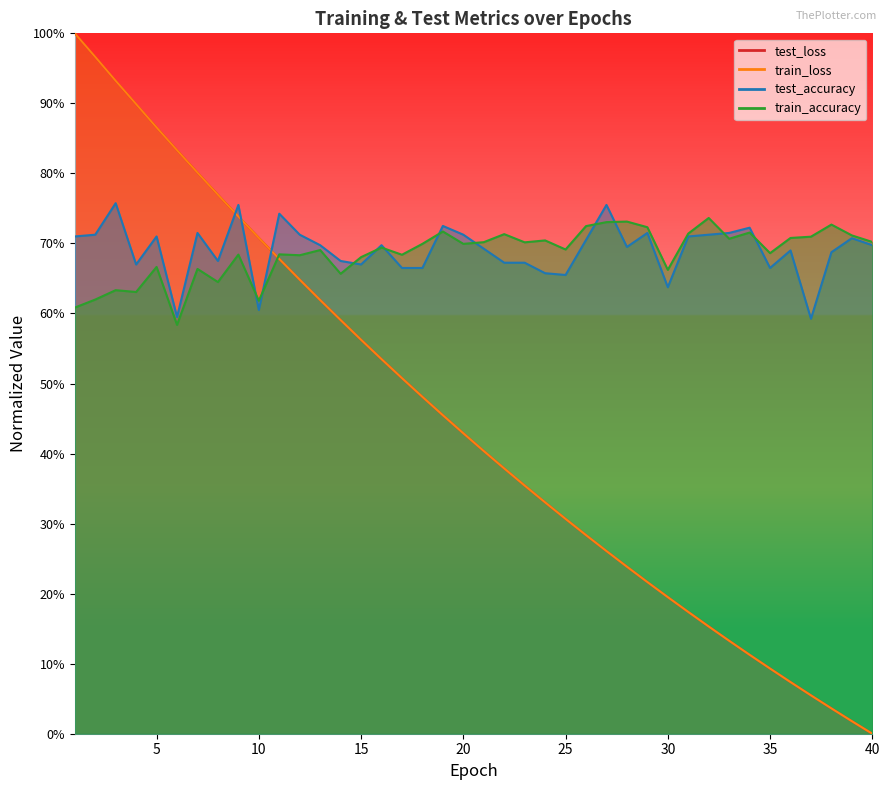

True or false: train_accuracy has more than 2 points higher than both neighbors.

True